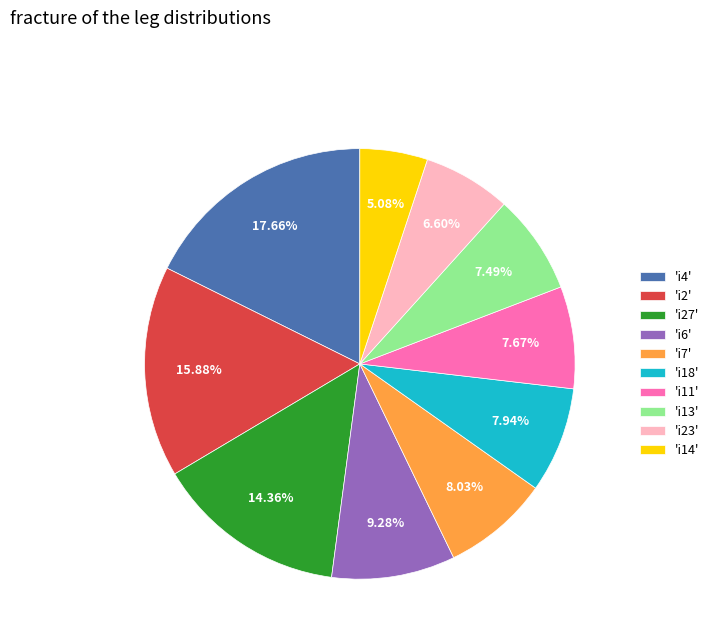

Between 'i7' and 'i2', which is larger?

'i2'